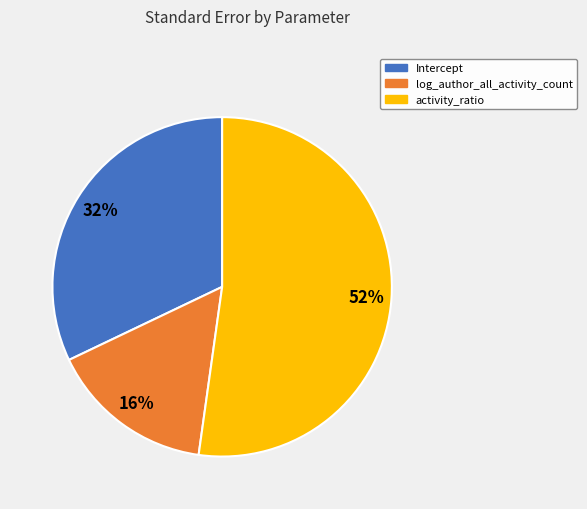

The activity_ratio slice represents 52% of the pie. True or false?

True